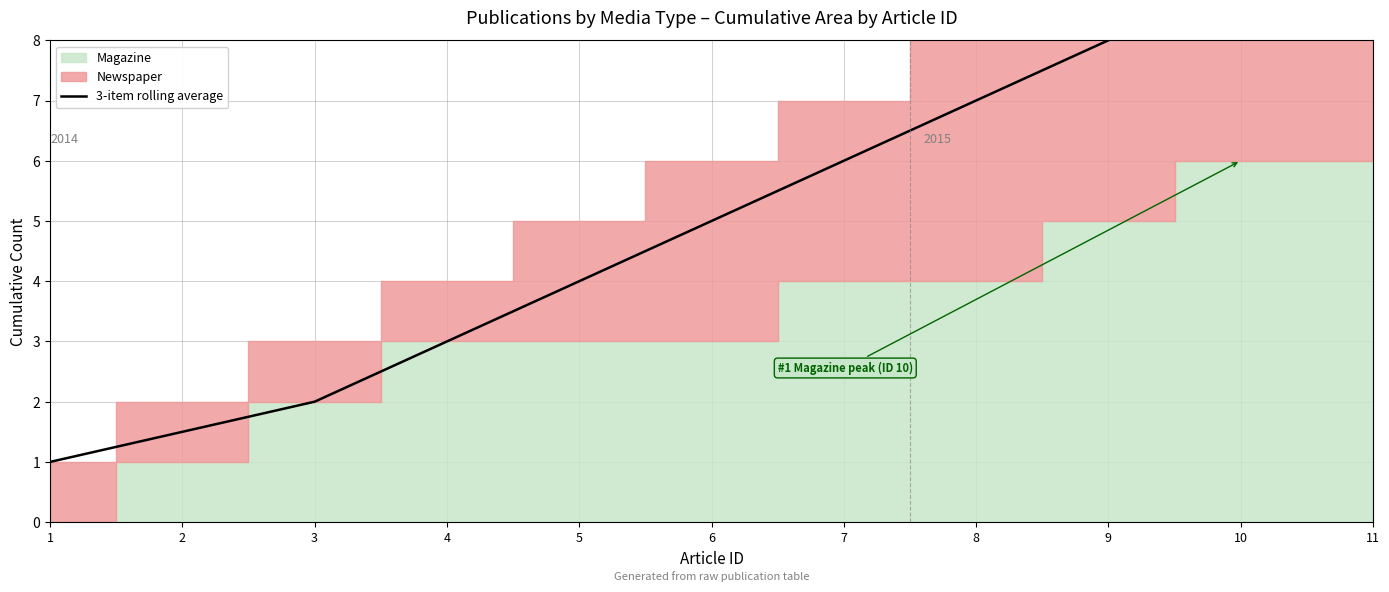

The chart shows a value of 3.0 at 4. True or false?

True